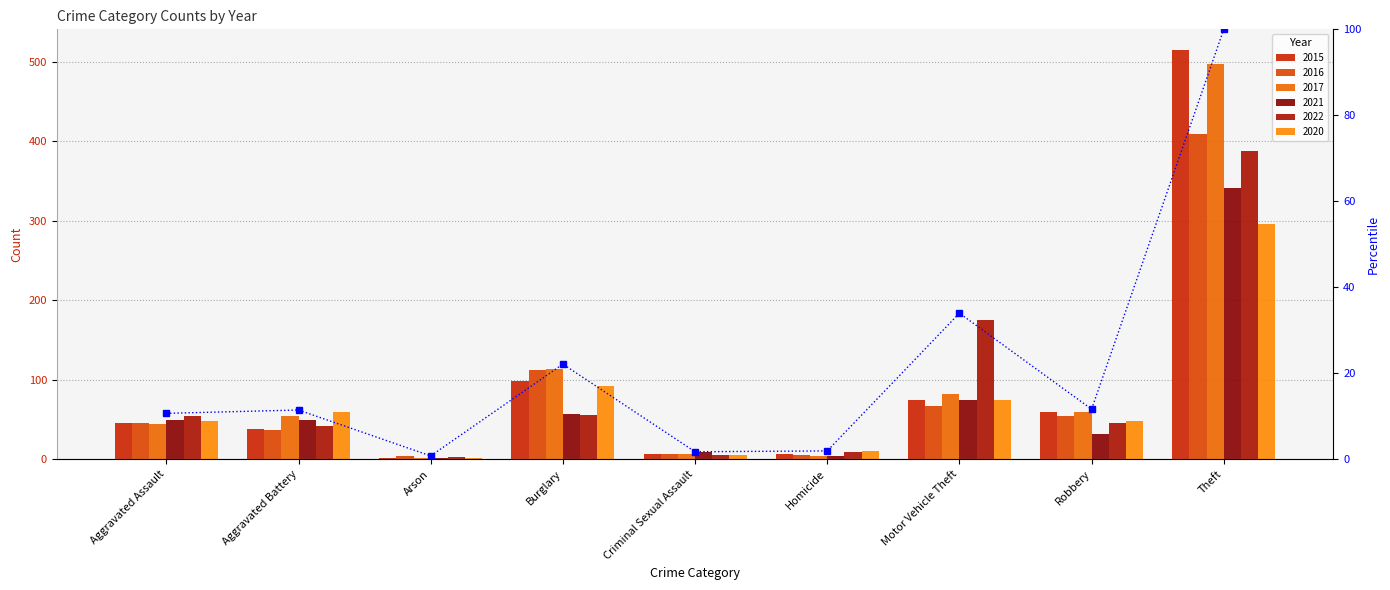

How many data points does each series have?

9